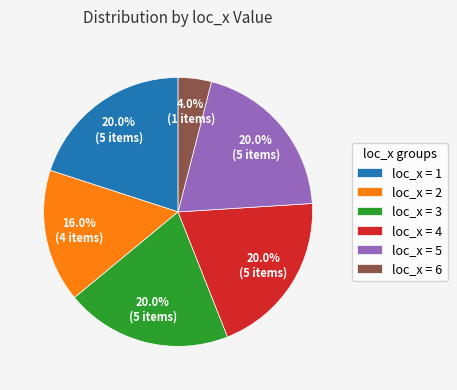

Count the number of slices in the pie.

6